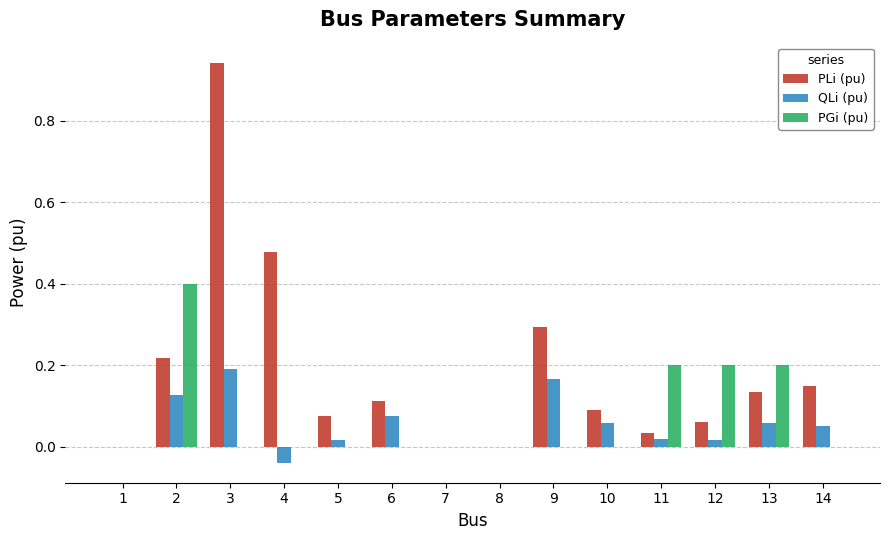

What is the sum of all PLi (pu) values?

2.6